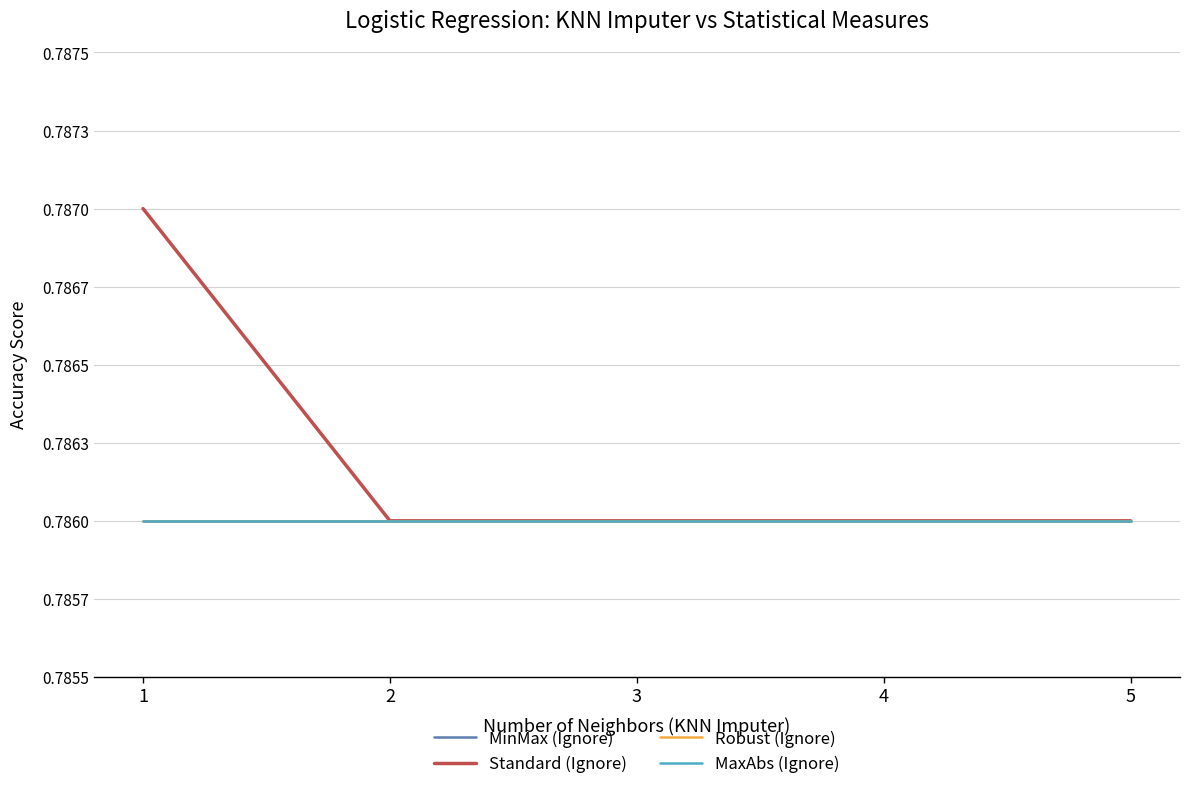

Does the chart display data point markers on the line(s)?

No